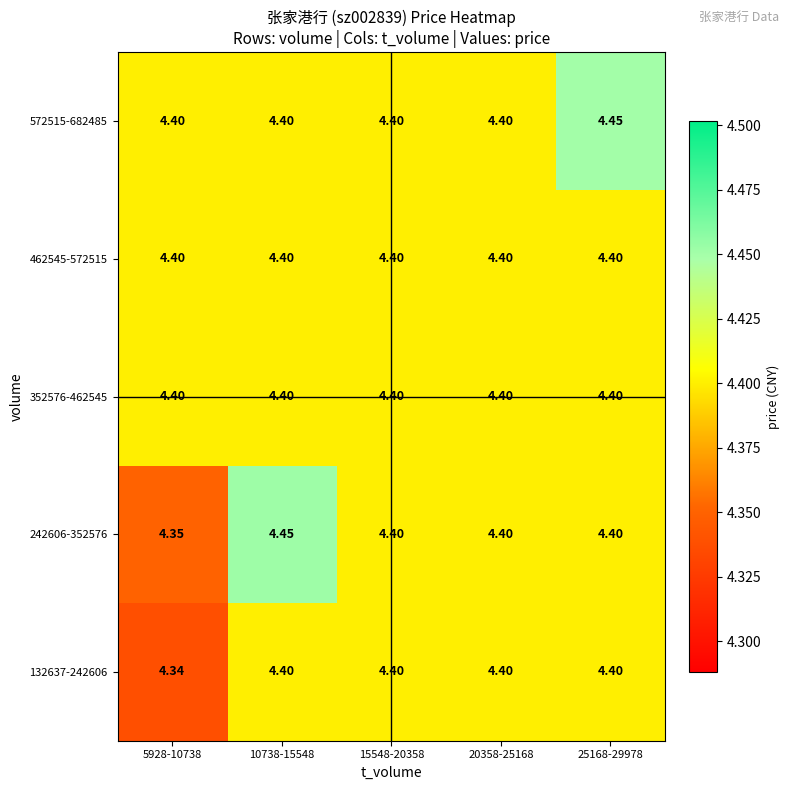

Is the value of 132637-242606 at 5928-10738 greater than the value of 242606-352576 at 20358-25168?

No